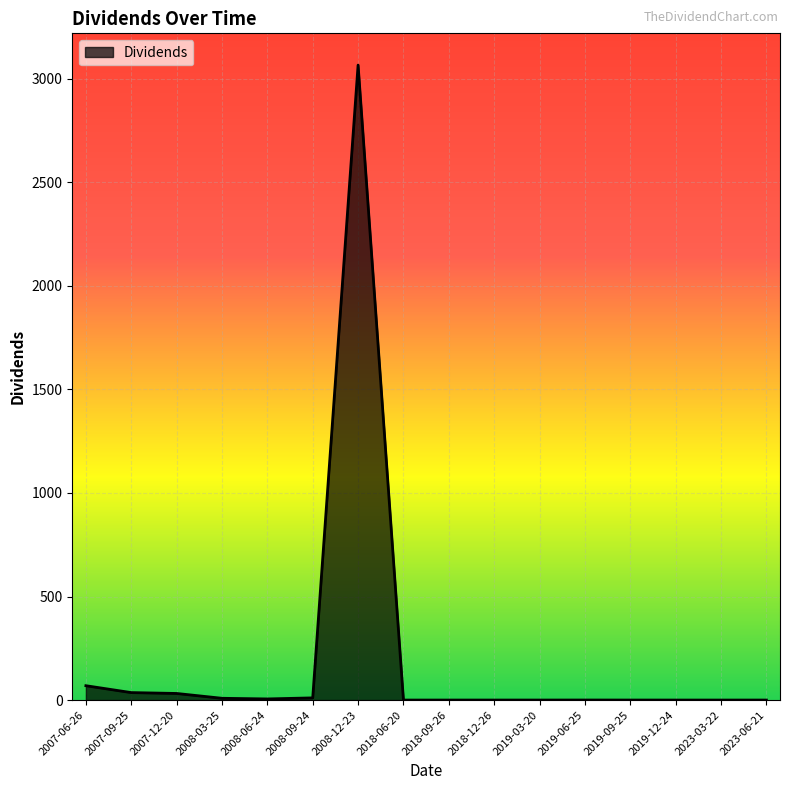

How many lines are shown in the chart?

1